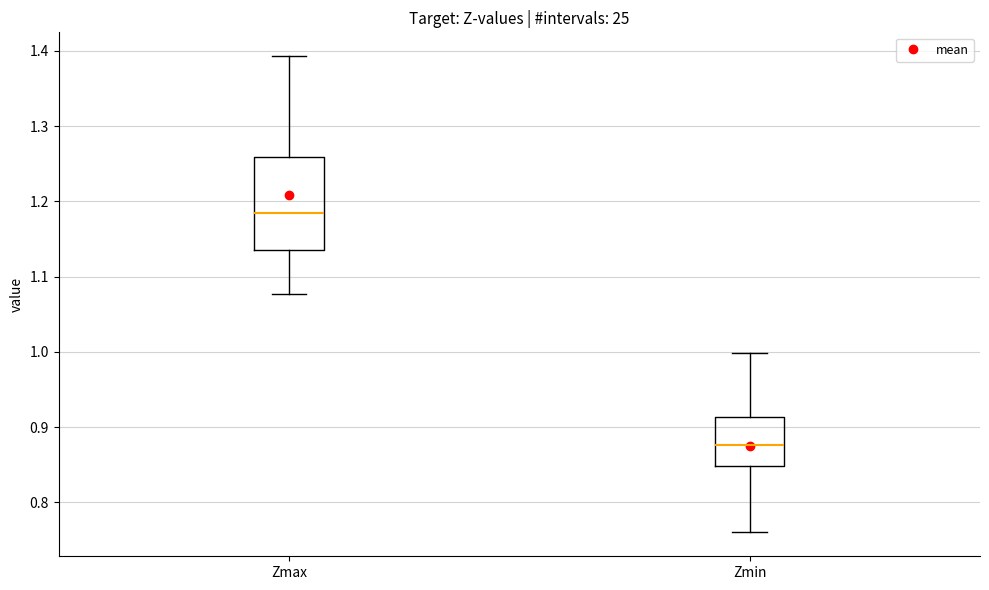

Which box is the tallest, from its lower edge to its upper edge?

Zmax